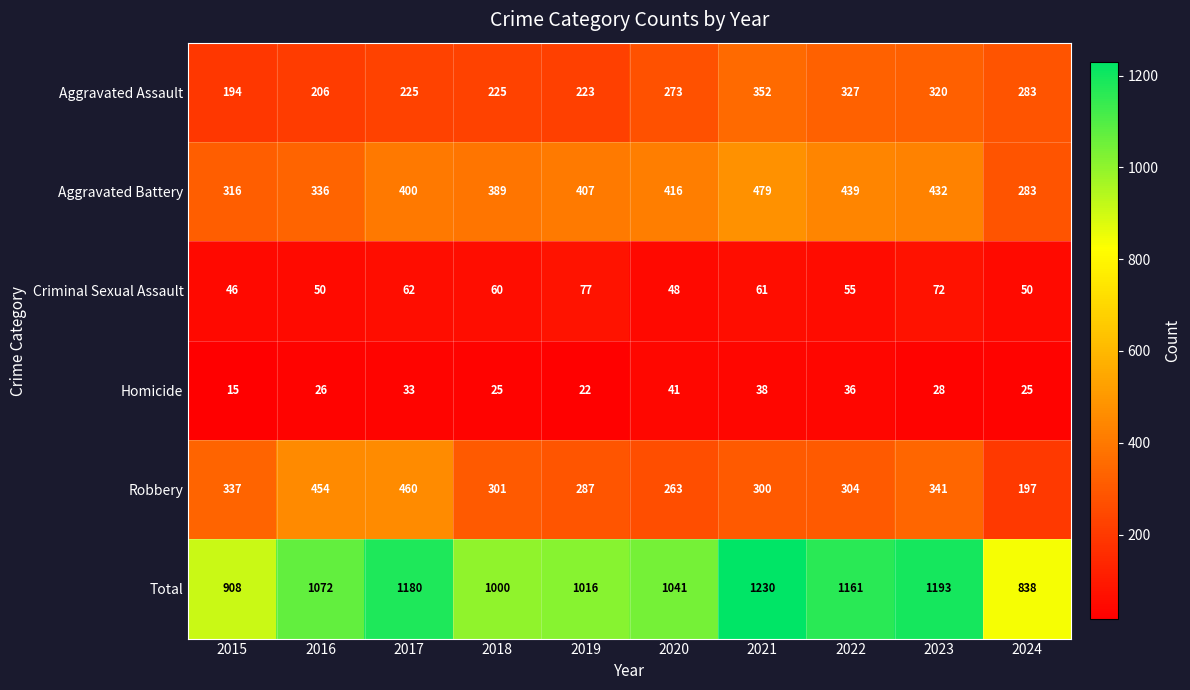

At which label does Homicide first exceed 28?

2017